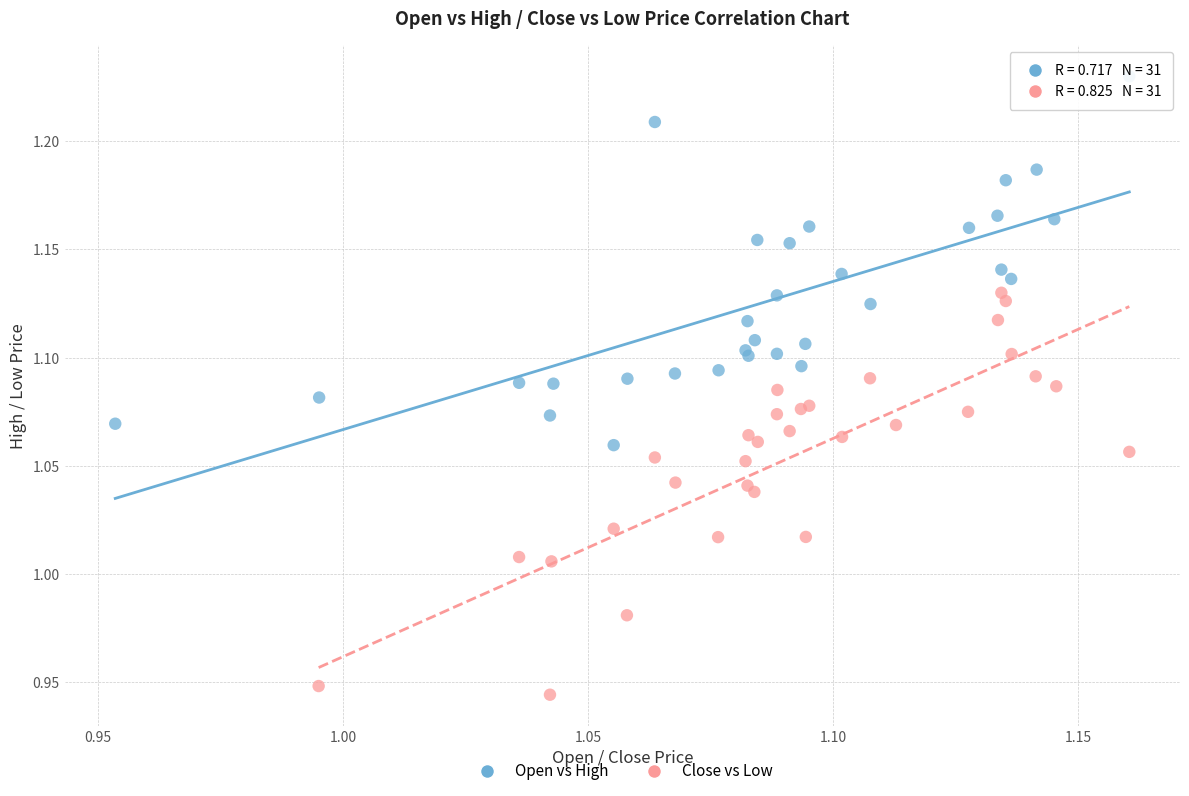

Which series reaches the maximum Y coordinate?

Open vs High